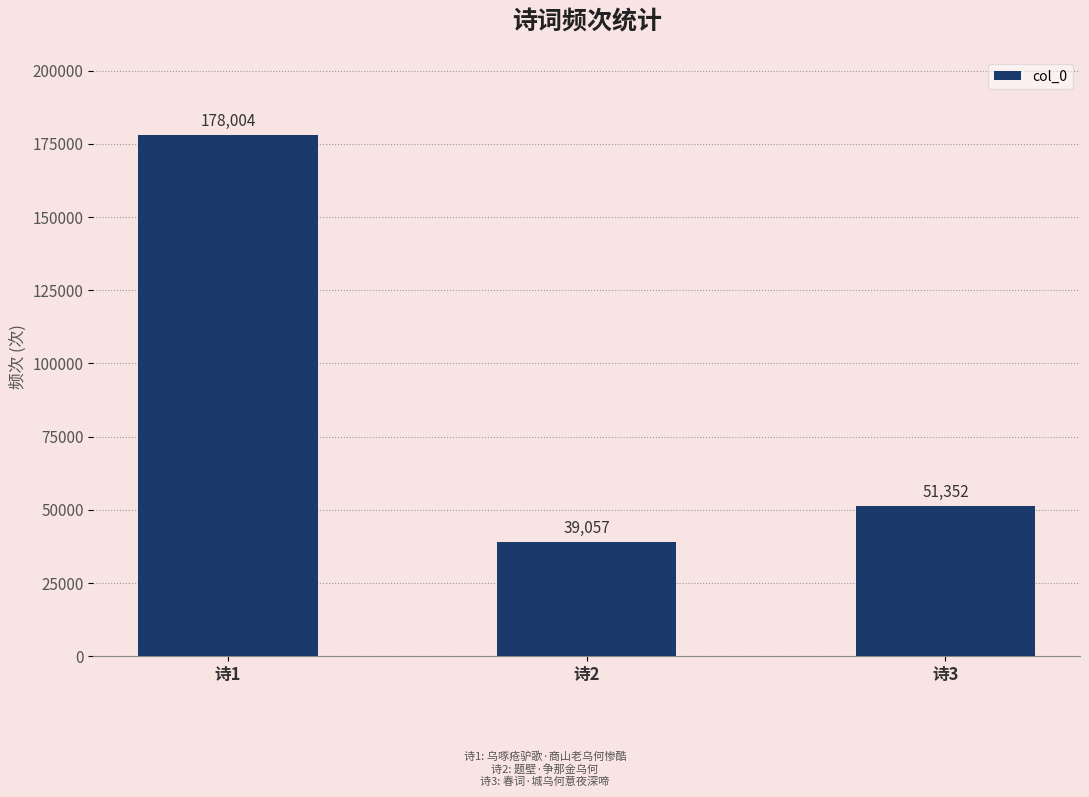

What is the change in value from 诗2 to 诗3?

+12295